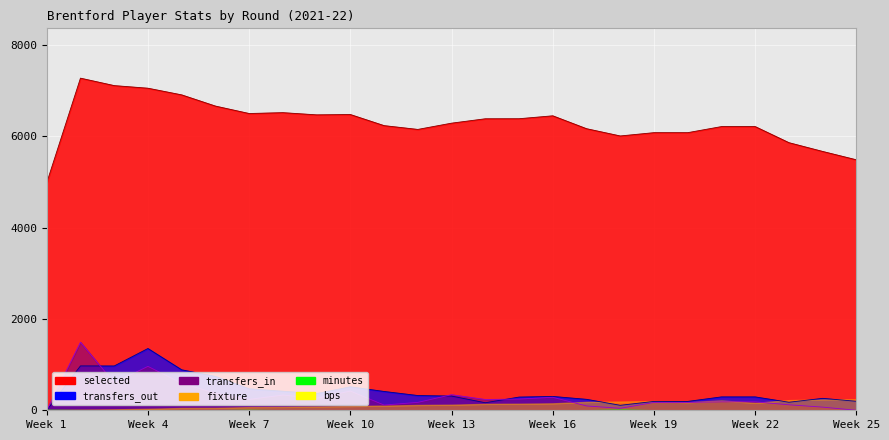

What is the greatest value displayed?

7269